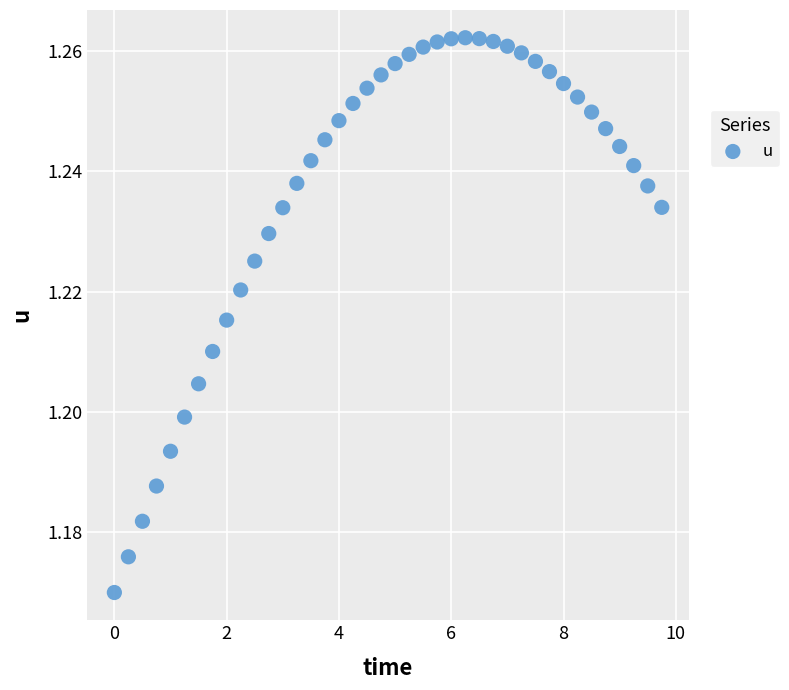

What is the range of X values (max minus min)?

9.8